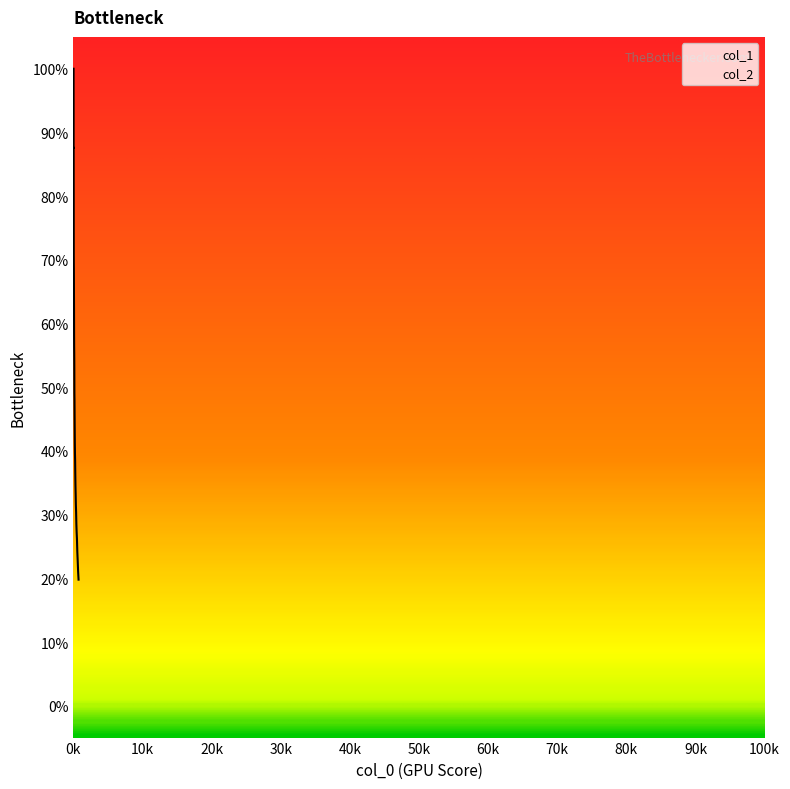

List the series in order of their overall mean, highest first.

col_1, col_2